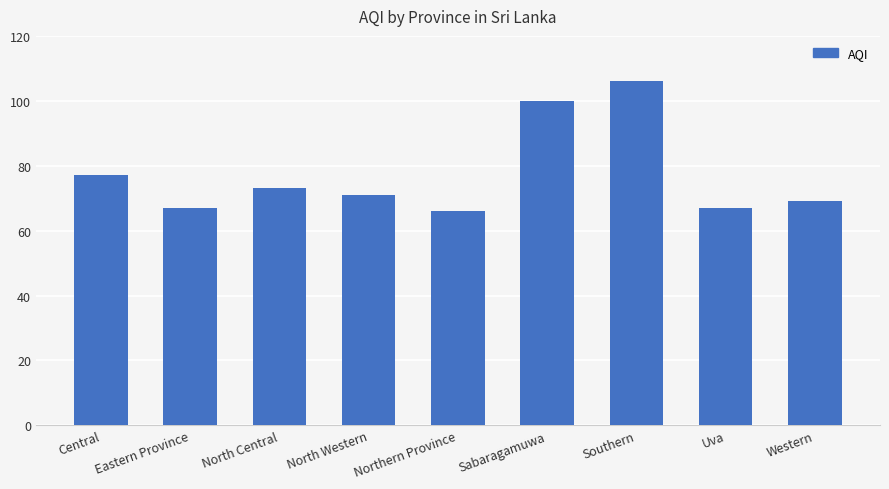

Count the number of categories in the chart.

9